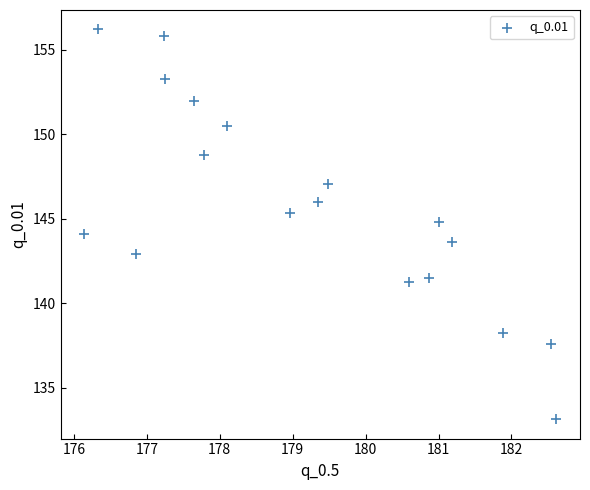

What is the range of X values (max minus min)?

6.5